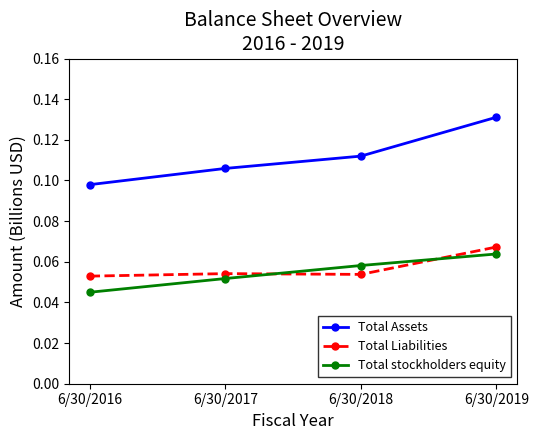

Which series changed the most between 6/30/2018 and 6/30/2019?

Total Assets